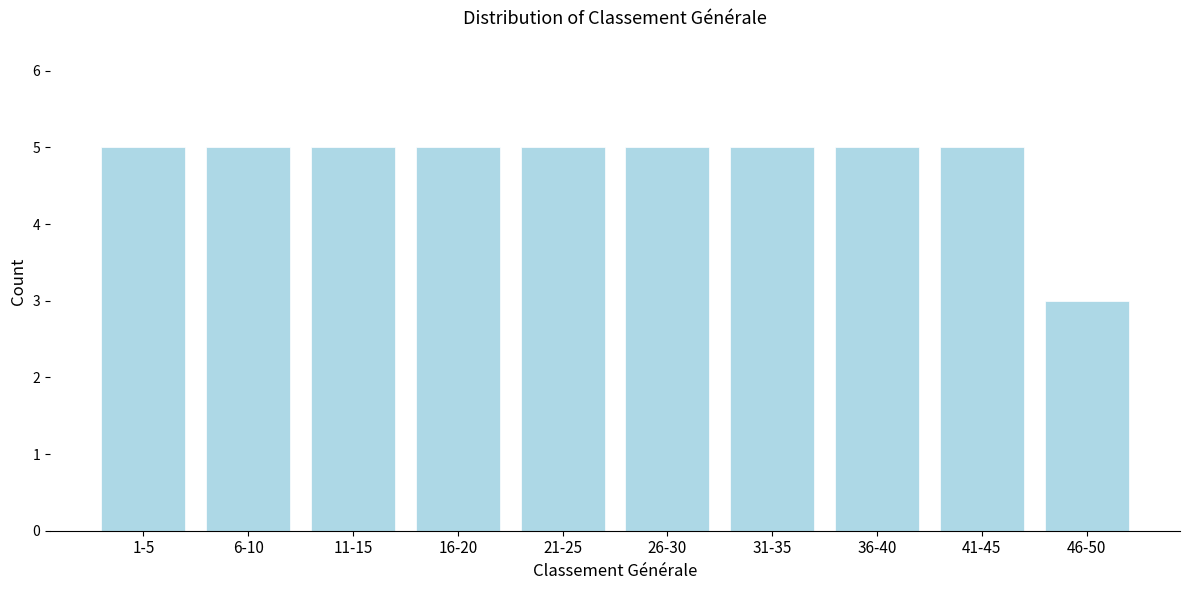

Reading left to right, list all the values displayed in this chart.

1-5=5	6-10=5	11-15=5	16-20=5	21-25=5	26-30=5	31-35=5	36-40=5	41-45=5	46-50=3